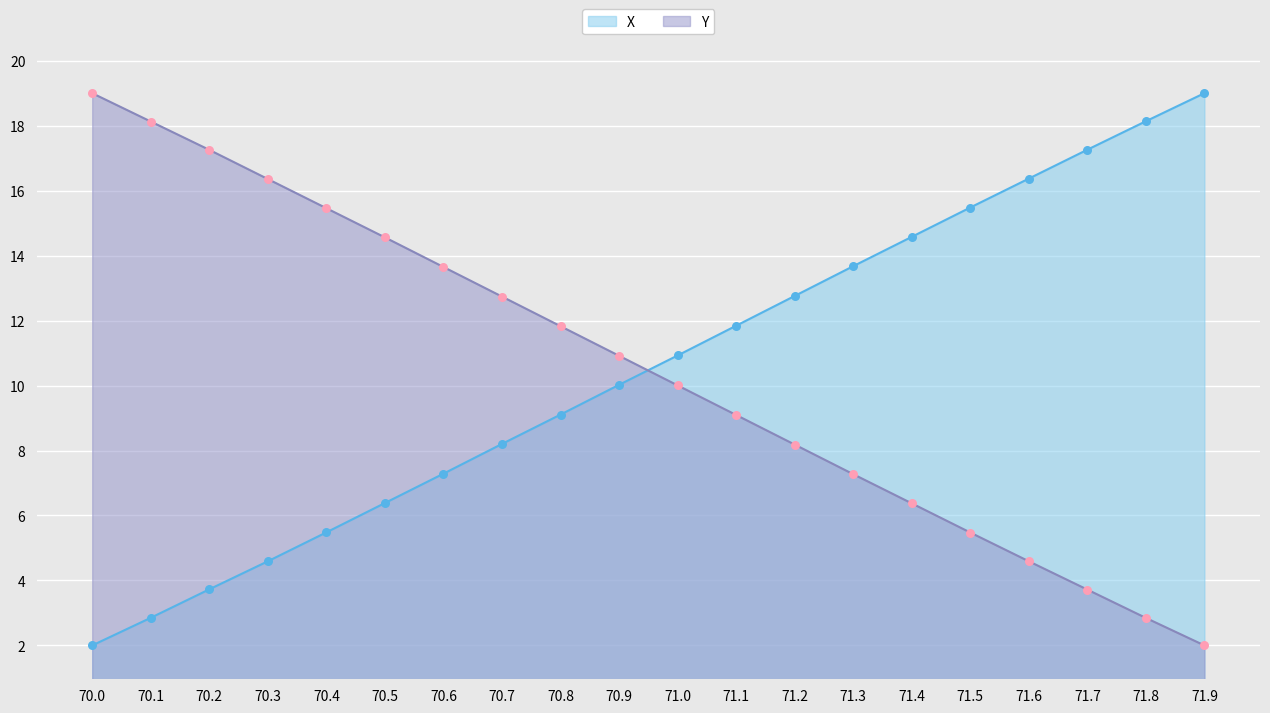

Is the value of X at 71.7 greater than the value of Y at 71.8?

Yes